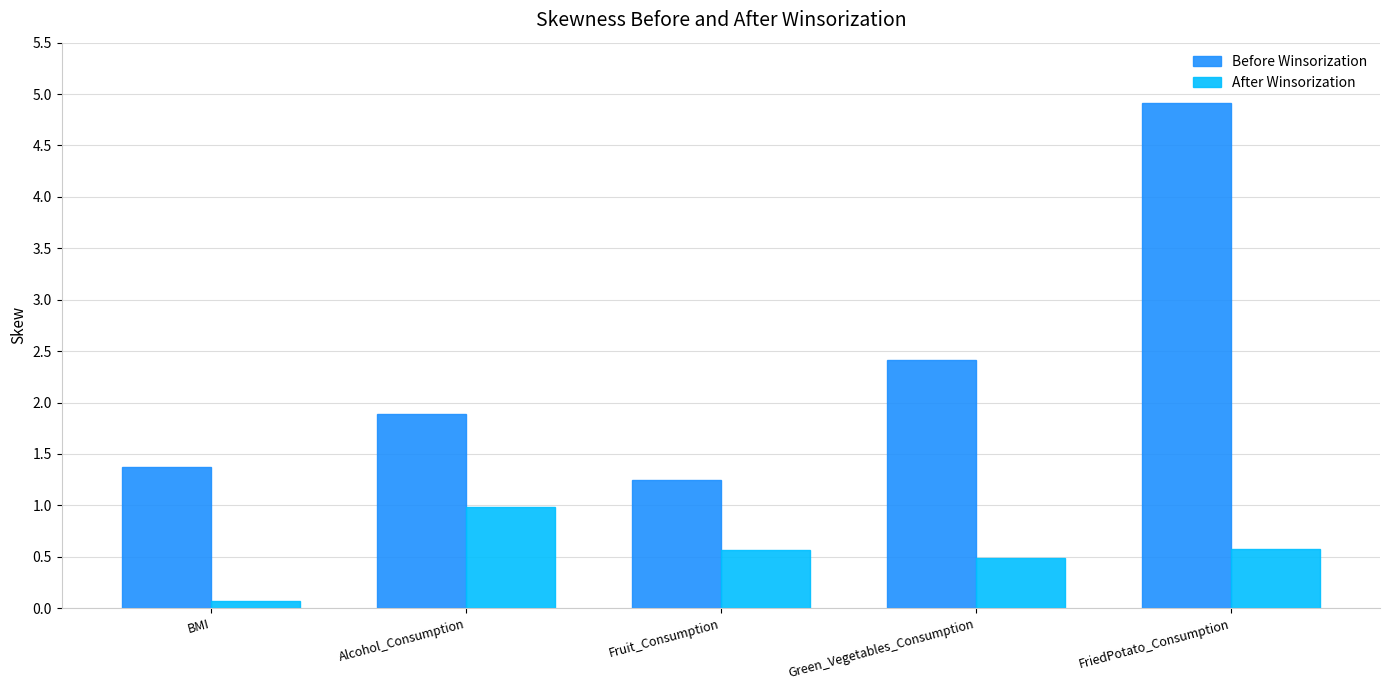

What position from the right is Alcohol_Consumption?

4